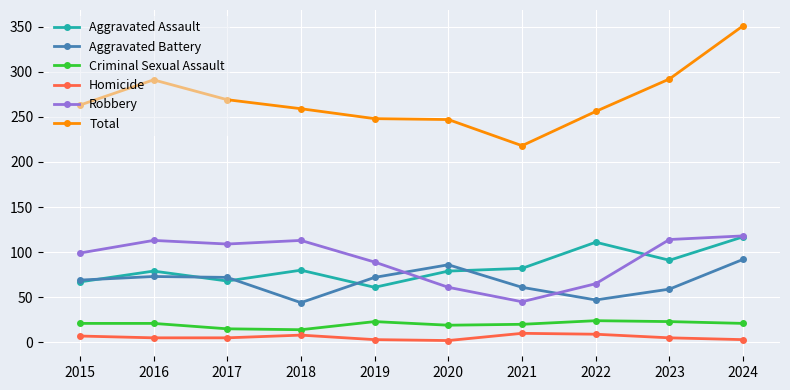

What is the difference between the Criminal Sexual Assault values at 2024 and 2021?

1